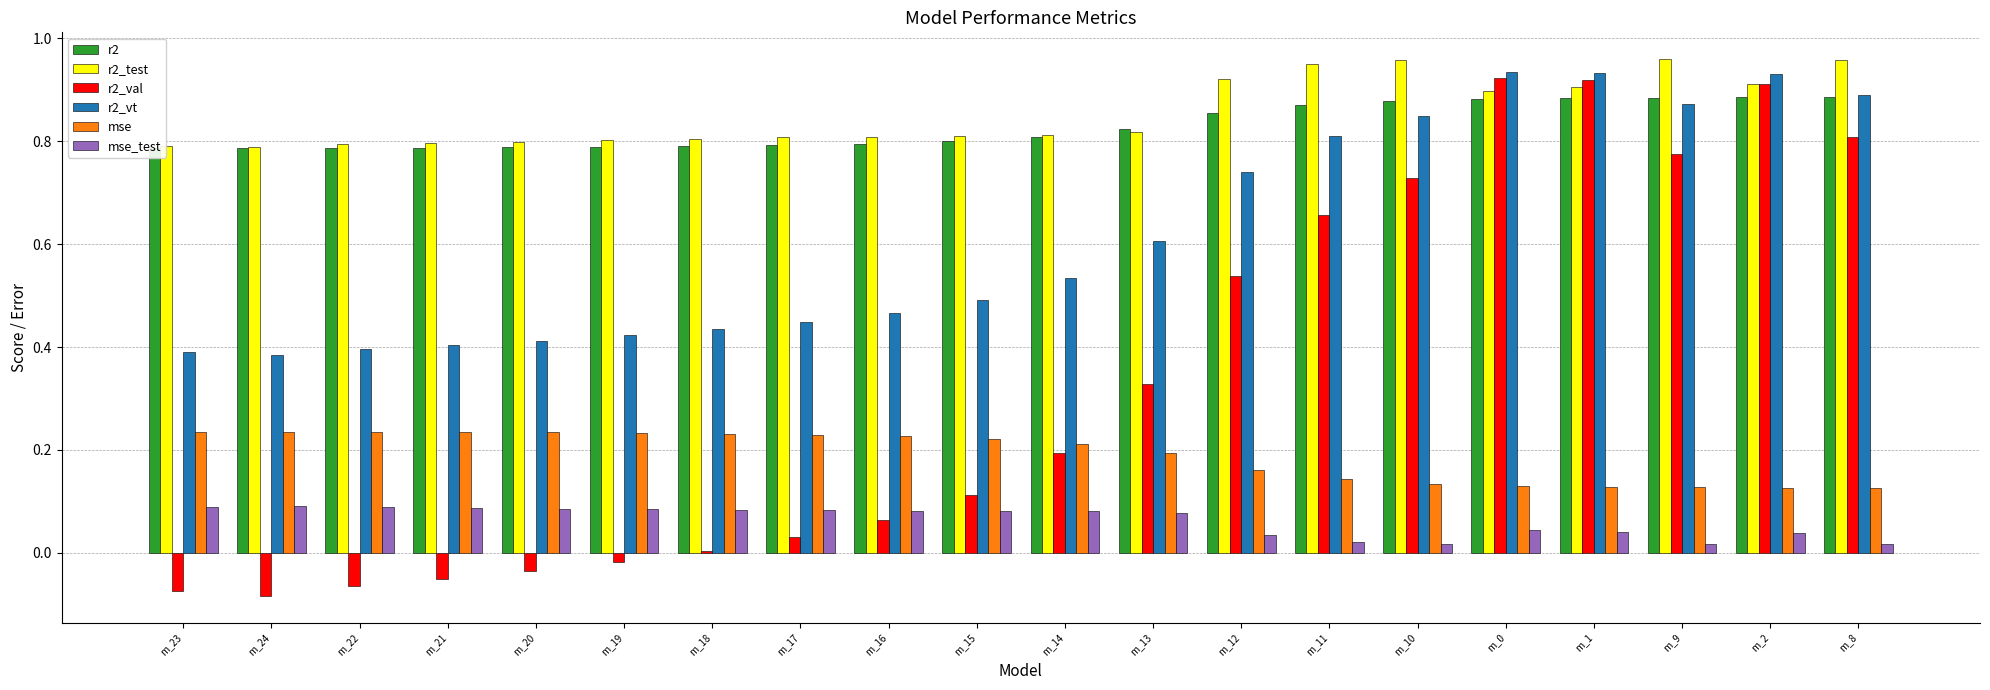

What is the label of the 20th bar from the left?

m_8